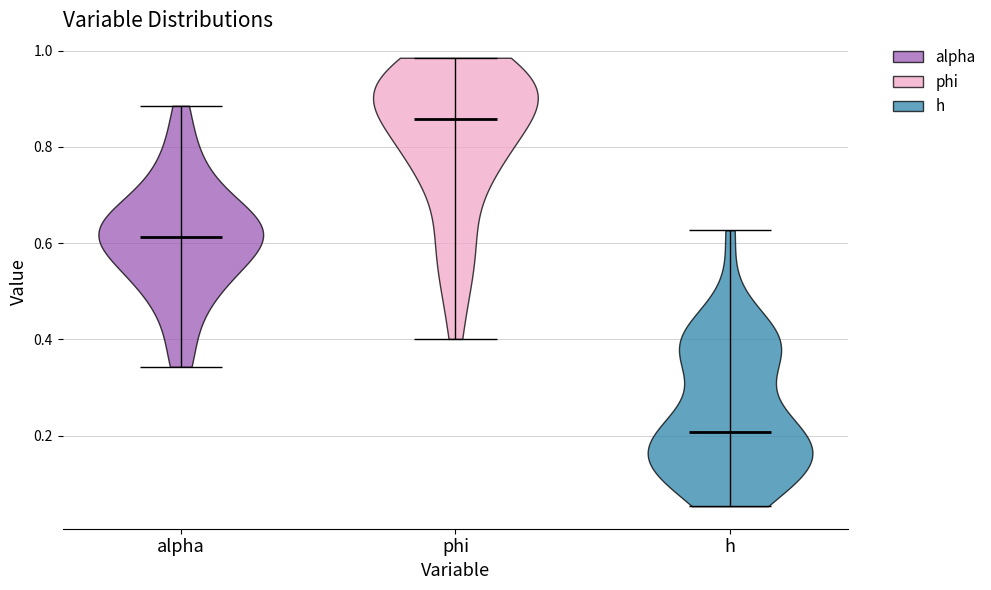

Which violin has the lowest median line?

h